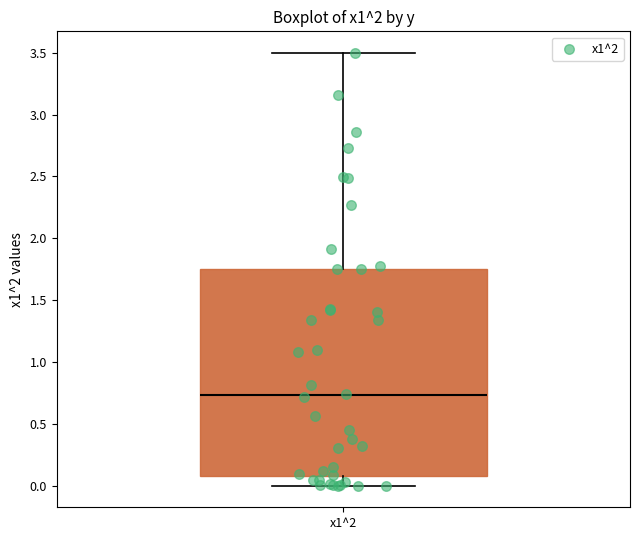

Read this box plot against the y-axis: the position of the median line, the range covered by the box, and the ends of both whiskers. The values are not printed on the chart, so give them approximately, as read against the axis.

median 0.75, box 0.10 to 1.75, whiskers 0.00 to 3.50